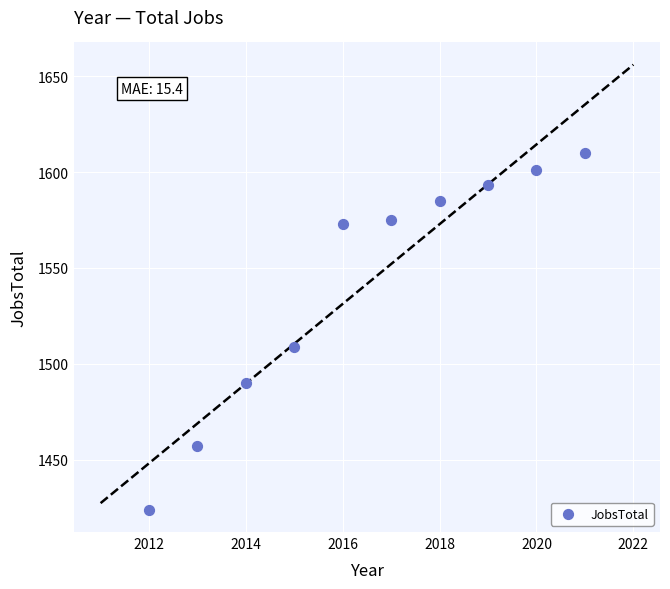

What is the average X value?

2016